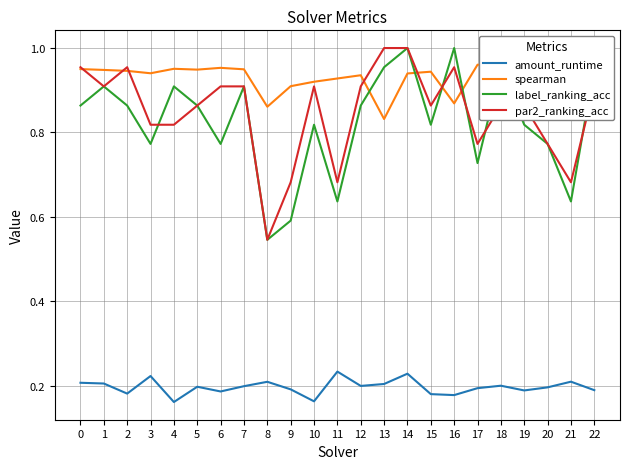

Does the chart have visible grid lines?

Yes